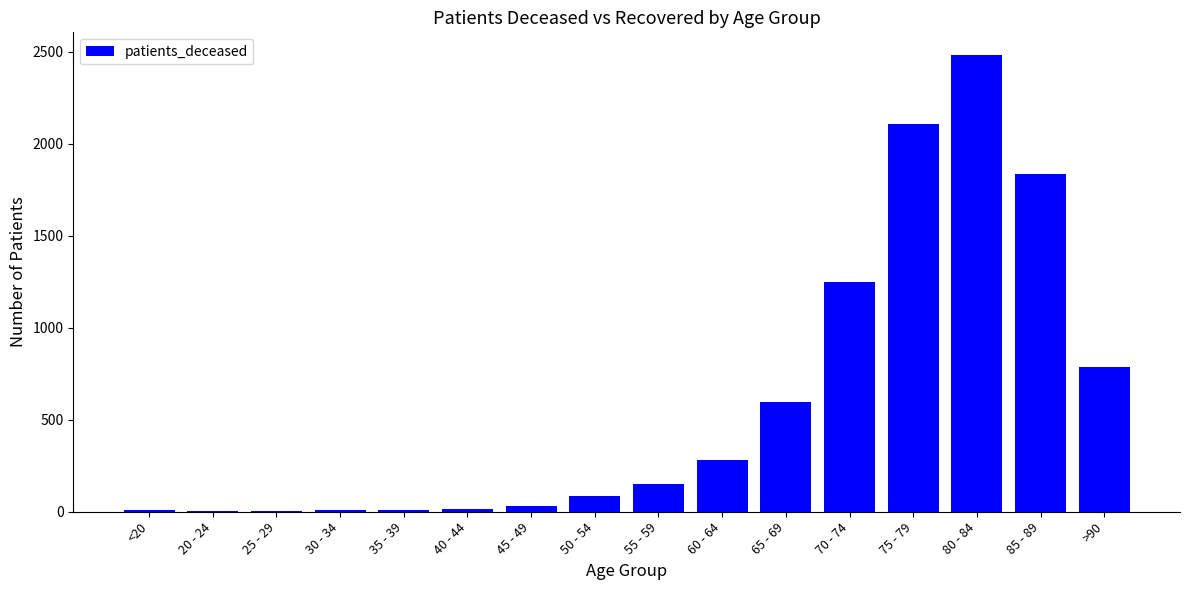

The value at 75 - 79 is 2106. True or false?

True